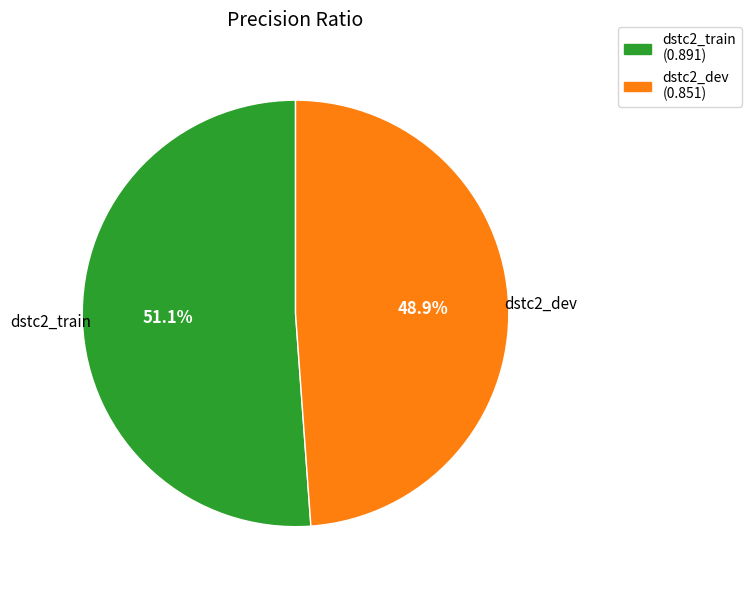

True or false: dstc2_train accounts for 51% of the total.

True